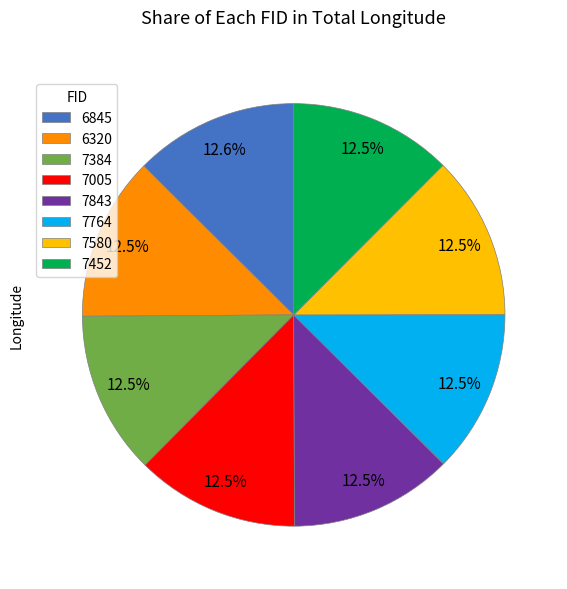

To the nearest percent, what is the average slice percentage?

12%